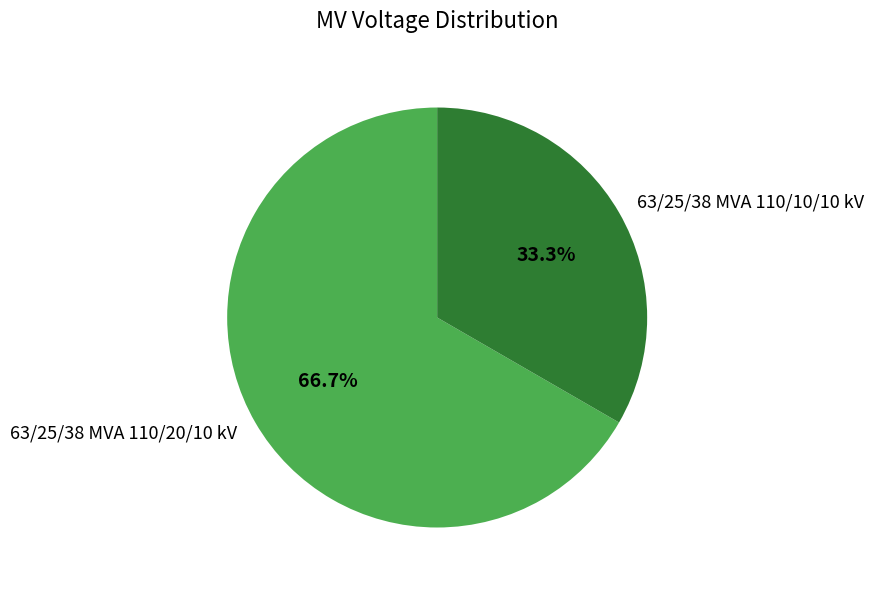

What percentage do 63/25/38 MVA 110/10/10 kV and 63/25/38 MVA 110/20/10 kV together represent?

100.0%